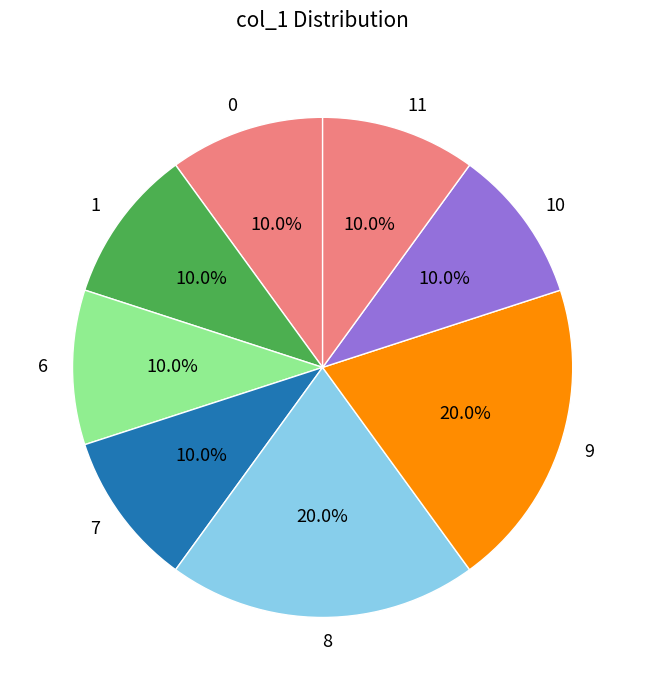

Do 6 and 0 together represent more than half of the pie?

No